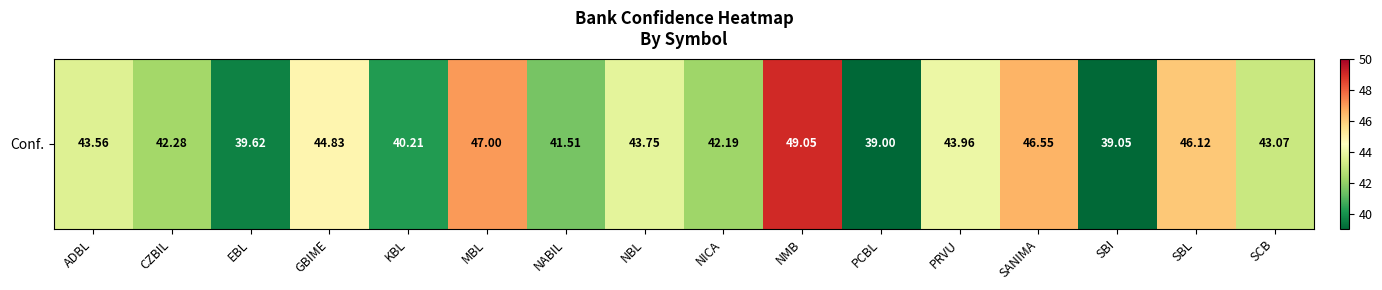

What is the smallest value displayed?

39.0